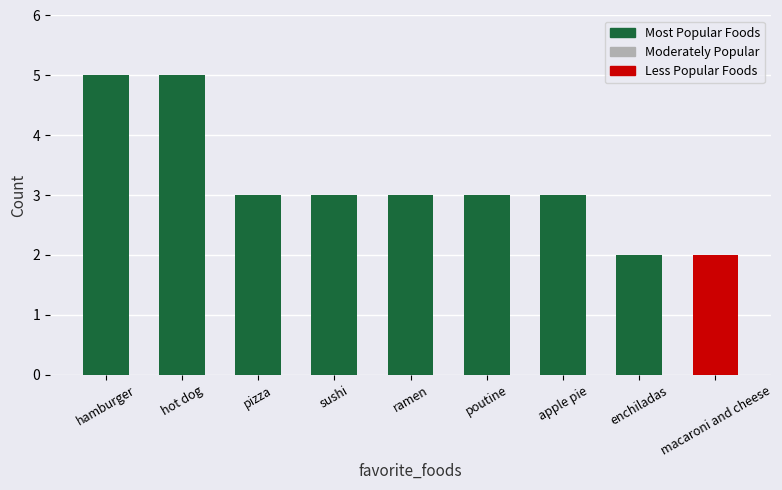

What is the label of the 7th bar from the right?

pizza